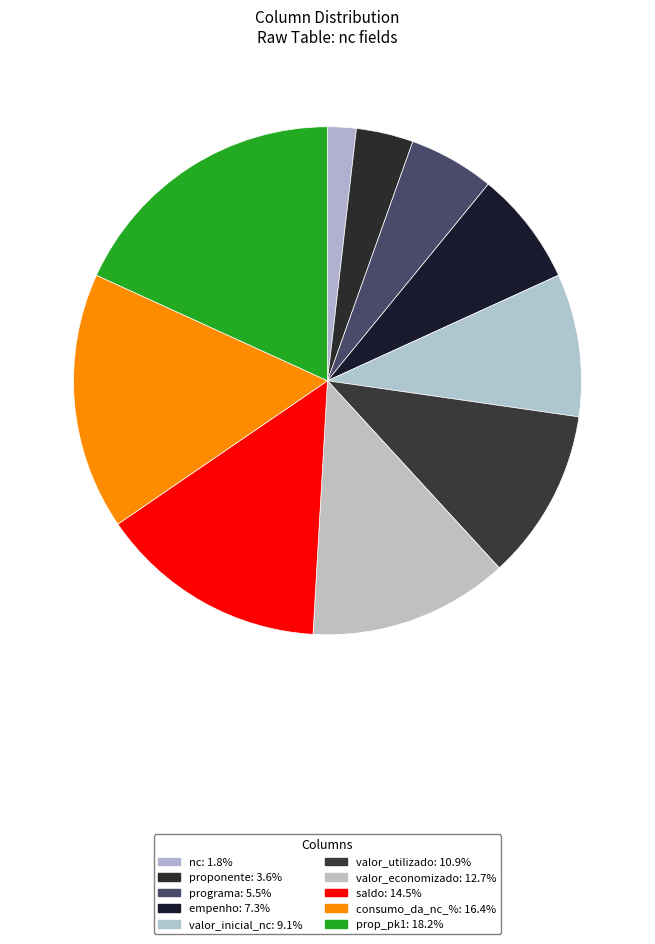

Rank the categories by value from highest to lowest.

prop_pk1, consumo_da_nc_%, saldo, valor_economizado, valor_utilizado, valor_inicial_nc, empenho, programa, proponente, nc